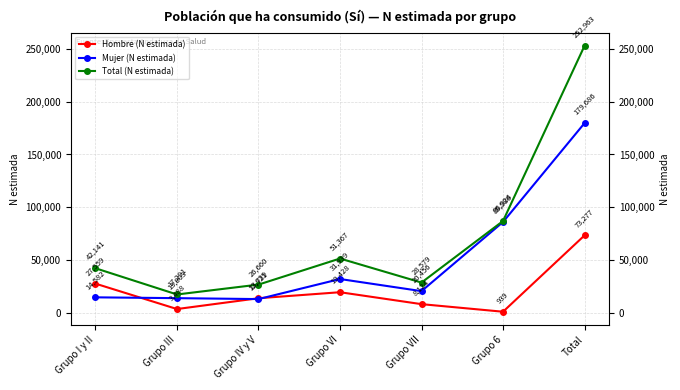

Which label corresponds to the largest value in the chart?

Total